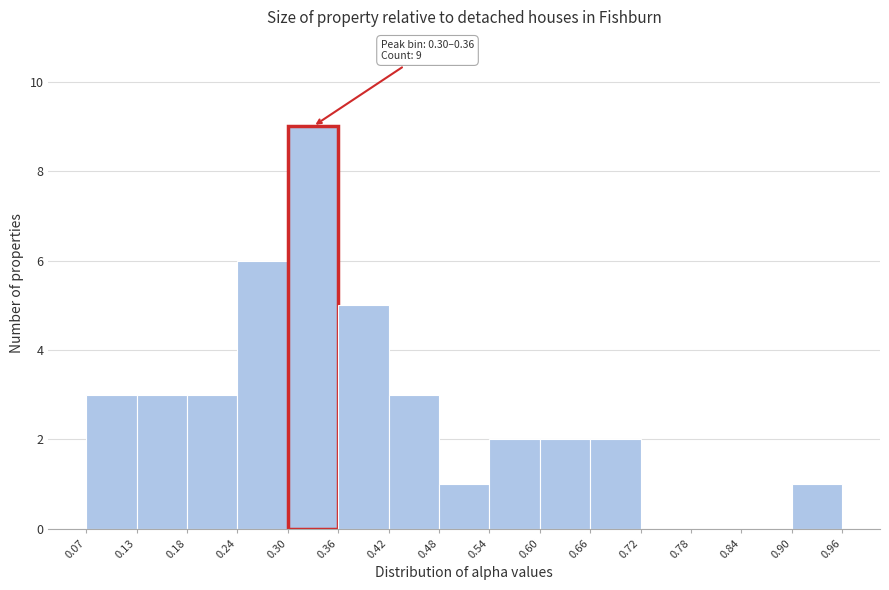

Which range on the x-axis has the tallest bar?

0.30 to 0.36